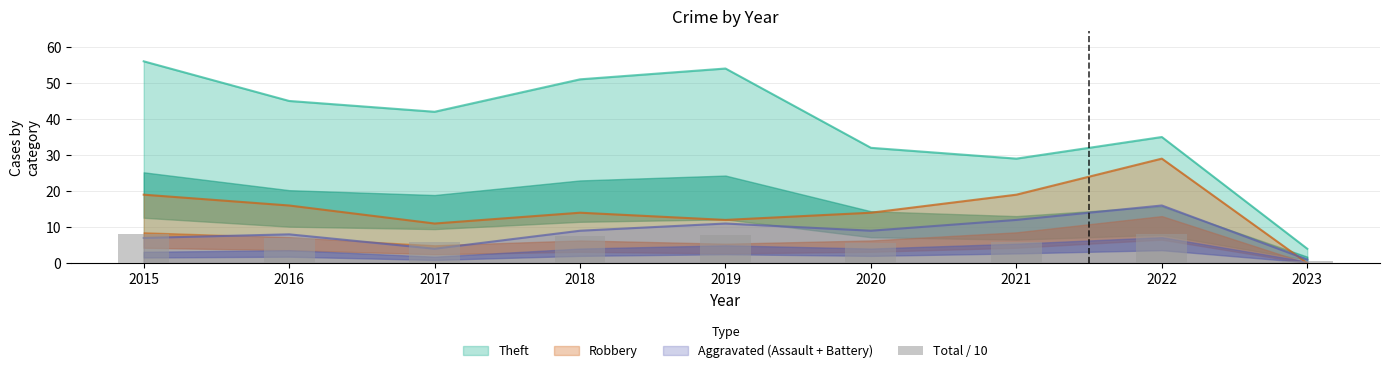

What is the average value?

6.3